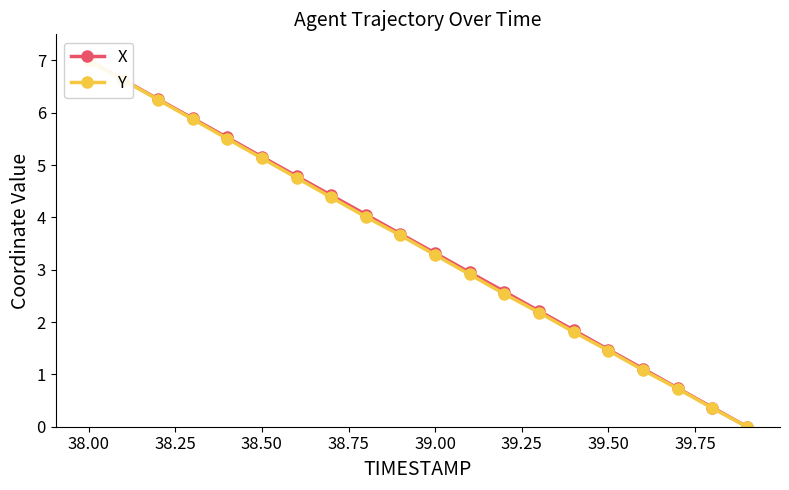

How many data points in Y are above 3?

11